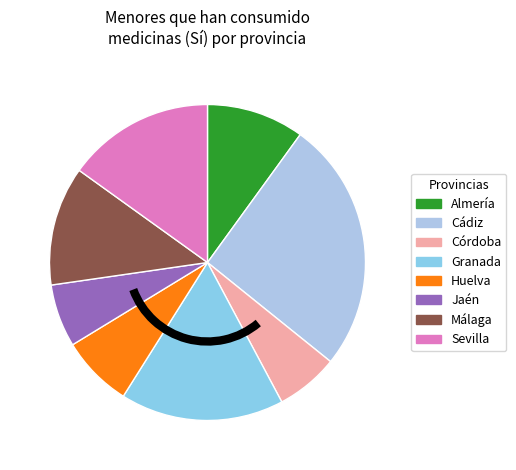

What percentage is the Cádiz slice, to the nearest percent?

26%